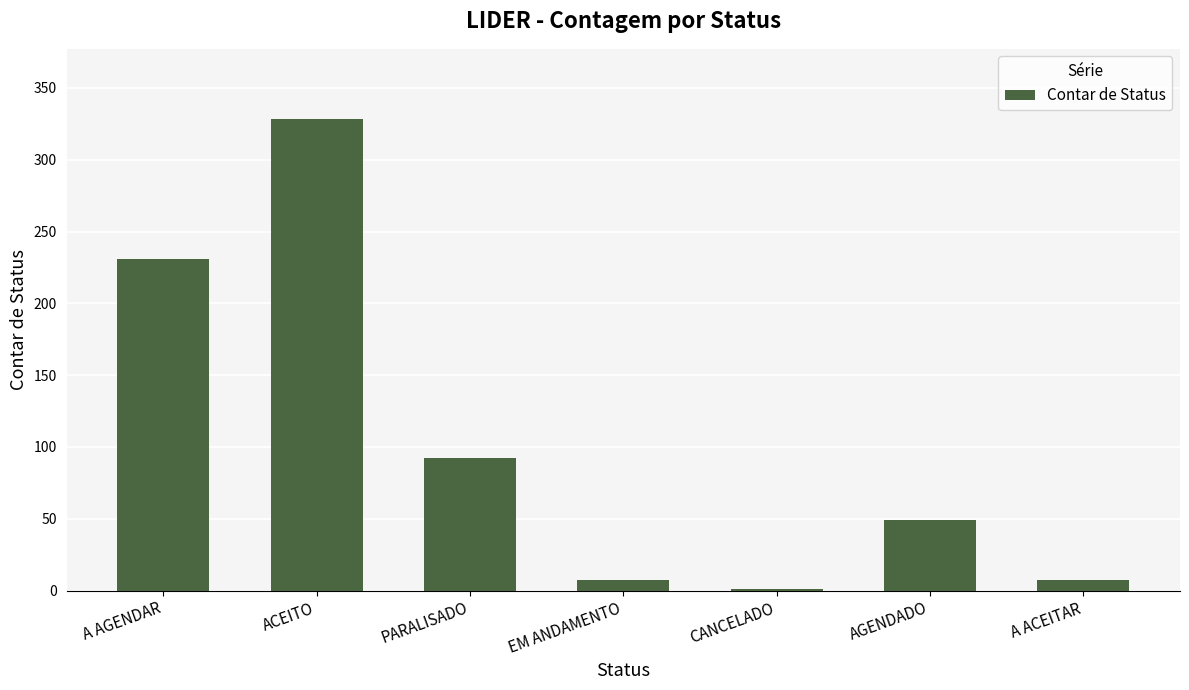

Are the bars horizontal?

No